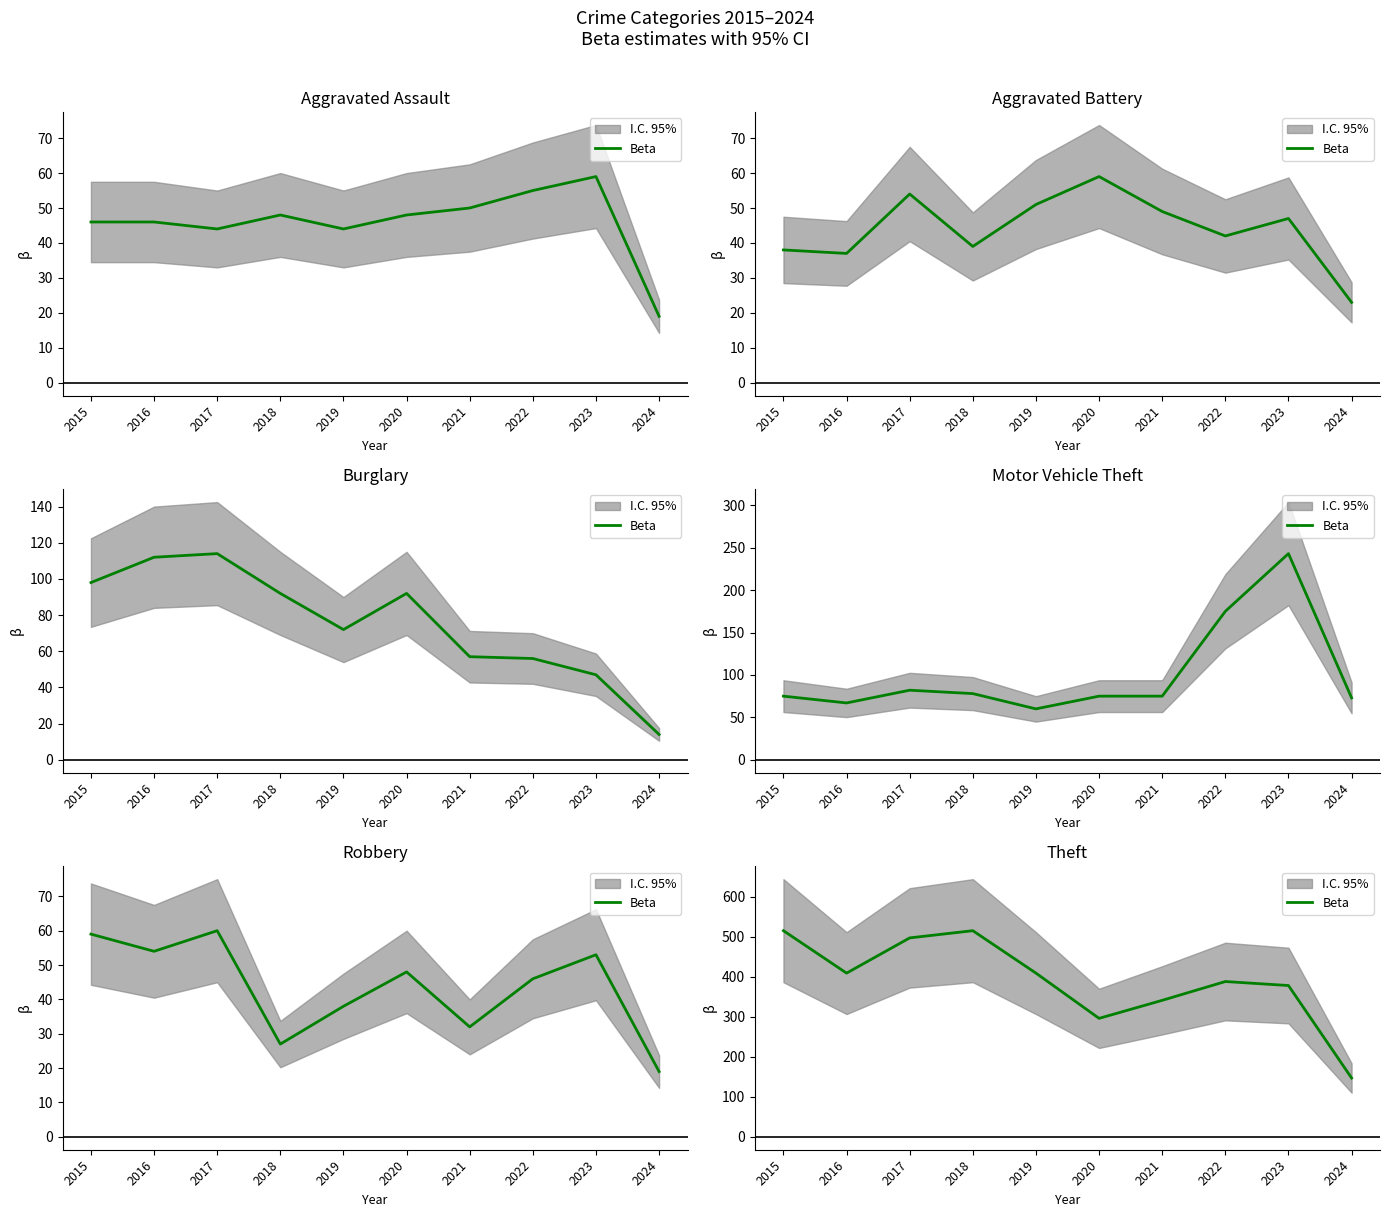

What value does the data have at 2022?

388